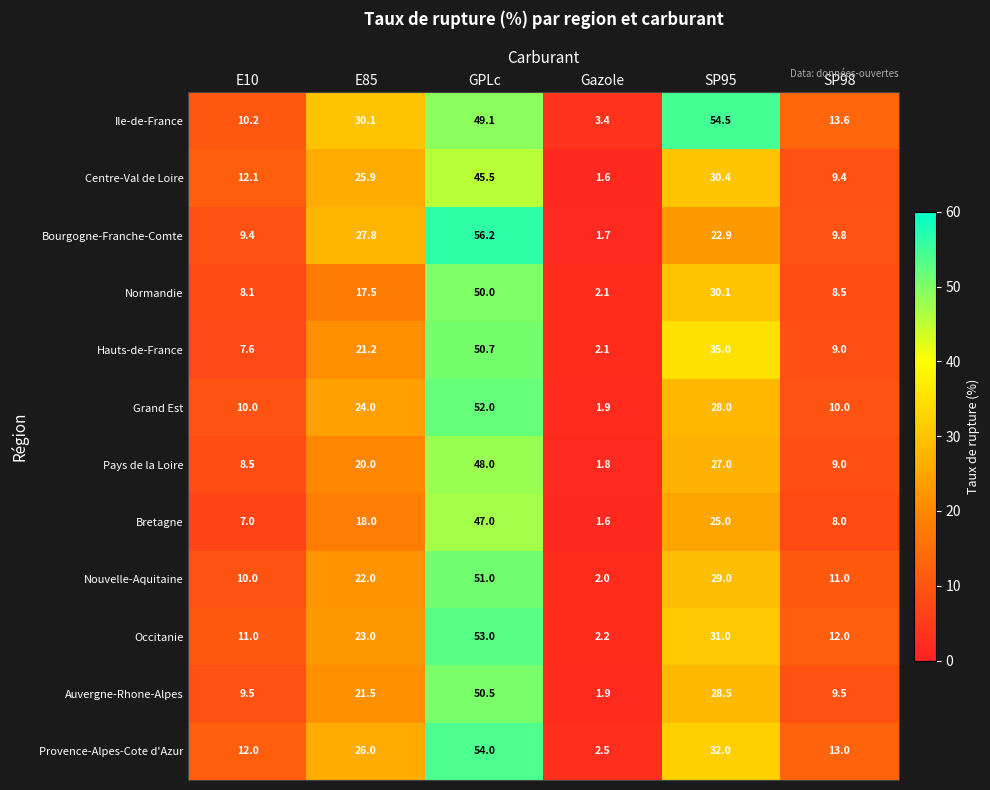

Which category has the highest value across all series?

GPLc